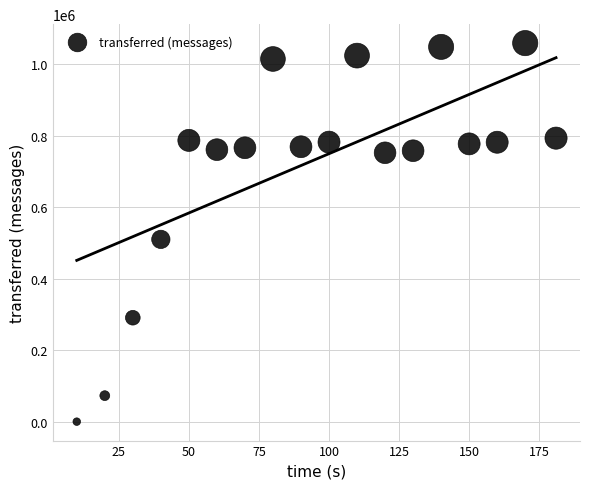

What Y value in the scatter plot is closest to 529540?

509940